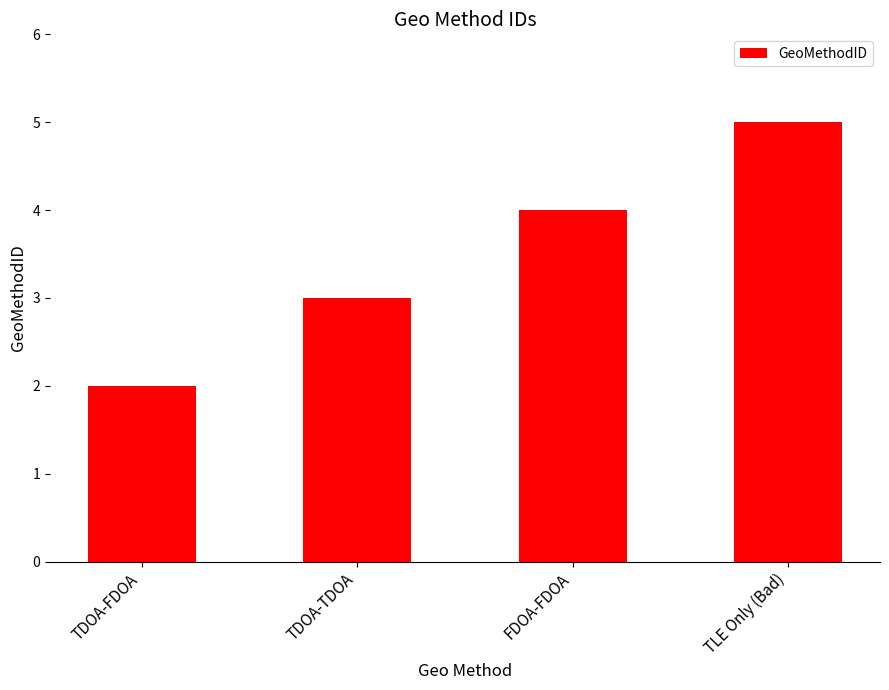

Rank the categories by value from highest to lowest.

TLE Only (Bad), FDOA-FDOA, TDOA-TDOA, TDOA-FDOA